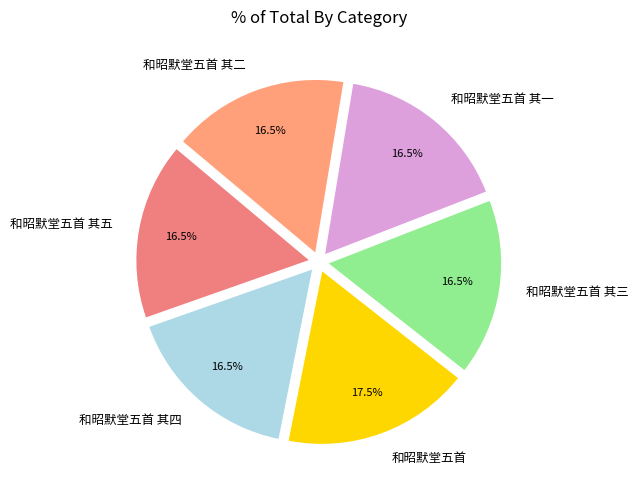

True or false: 和昭默堂五首 accounts for 25% of the total.

False